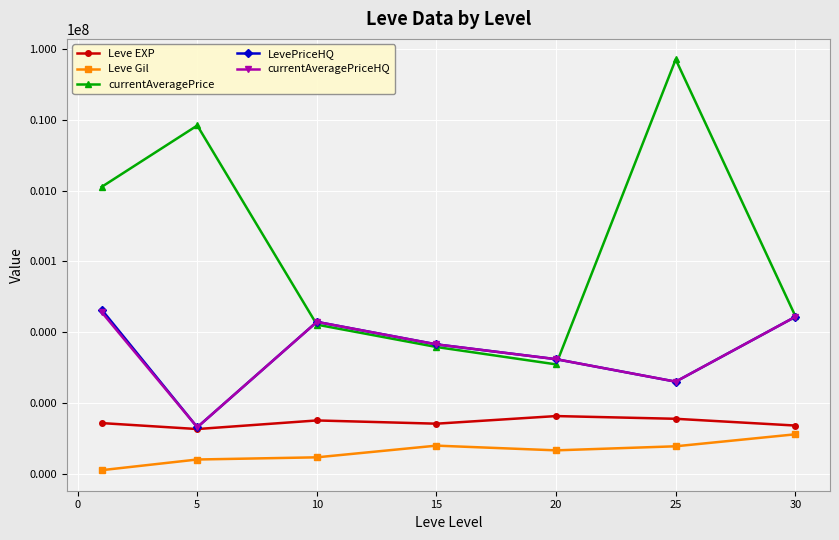

True or false: Leve EXP and currentAveragePrice cross at least once.

False